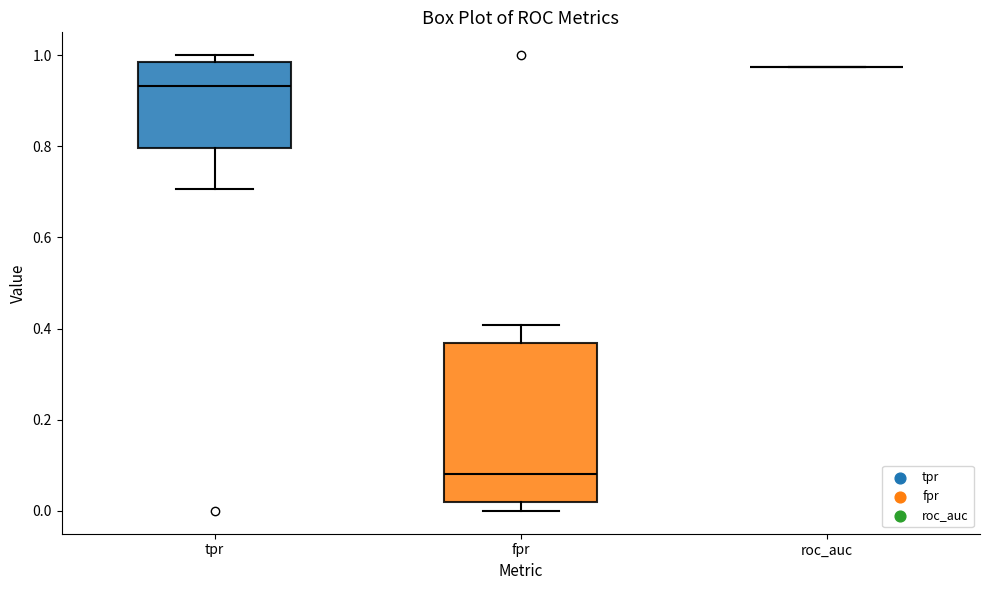

Reading left to right, read every box against the y-axis: the position of its median line, the range the box covers, and the ends of its whiskers. The values are not printed on the chart, so give them approximately, as read against the axis.

tpr: median 0.94, box 0.80 to 0.98, whiskers 0.70 to 1.00
fpr: median 0.08, box 0.02 to 0.36, whiskers 0.00 to 0.40
roc_auc: box collapsed to a line at 0.98, whiskers 0.98 to 0.98